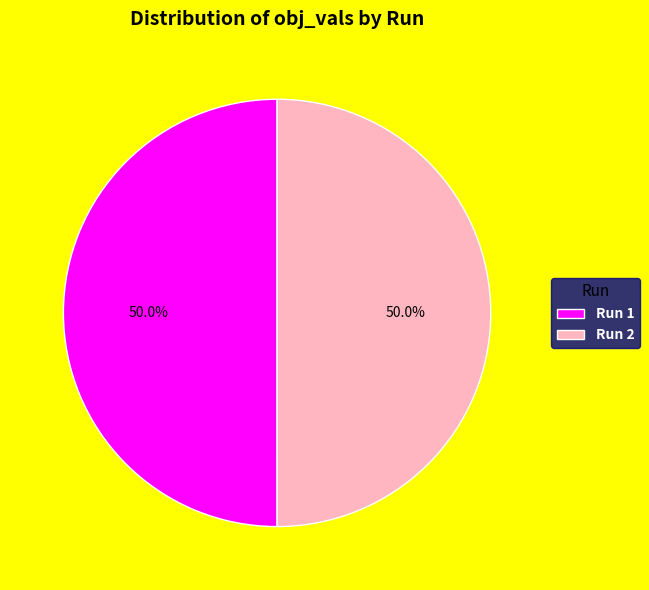

What percentage do Run 1 and Run 2 together represent?

100.0%